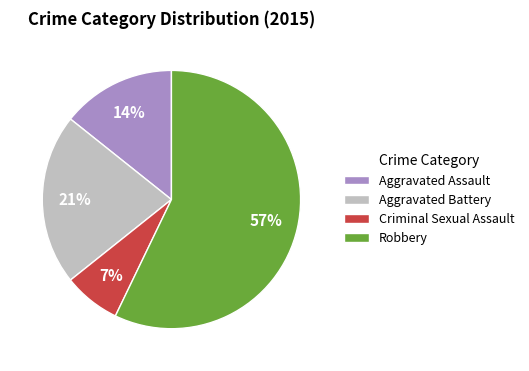

To the nearest percent, what is the average slice percentage?

25%